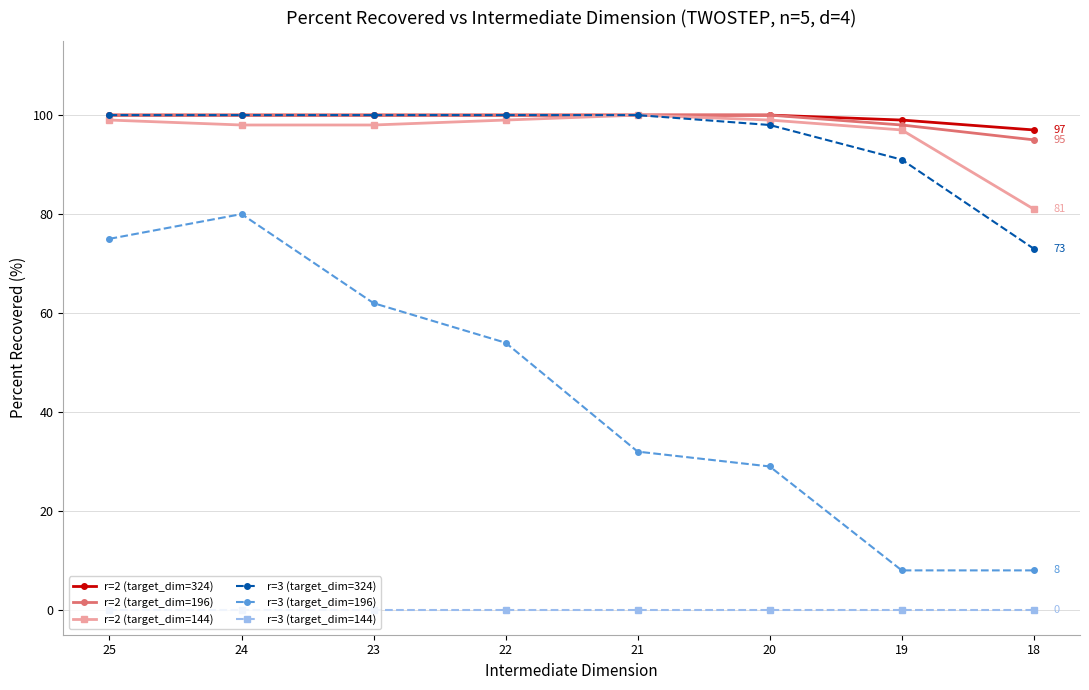

Reading right to left, what are all the values shown in this chart?

r=2 (target_dim=324): 97	99	100	100	100	100	100	100
r=2 (target_dim=196): 95	98	100	100	100	100	100	100
r=2 (target_dim=144): 81	97	99	100	99	98	98	99
r=3 (target_dim=324): 73	91	98	100	100	100	100	100
r=3 (target_dim=196): 8	8	29	32	54	62	80	75
r=3 (target_dim=144): 0	0	0	0	0	0	0	0